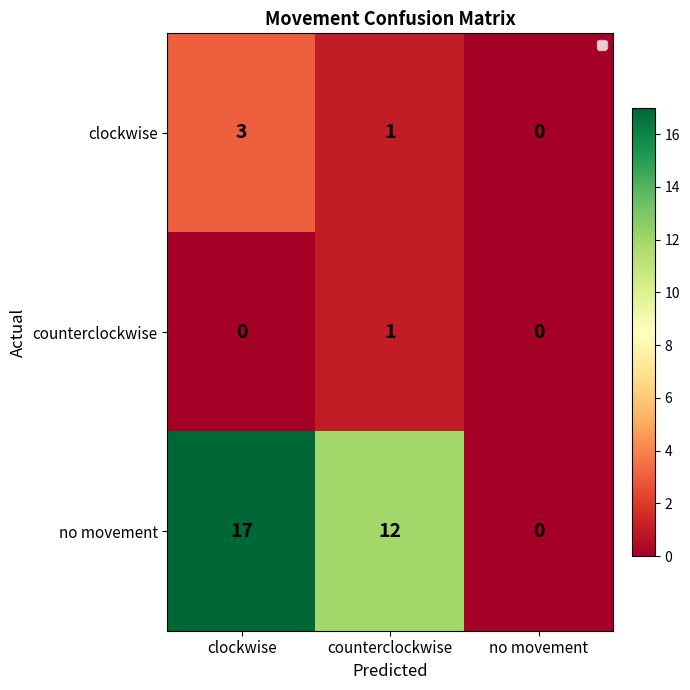

Rank the series by their maximum value, from lowest to highest.

counterclockwise, clockwise, no movement